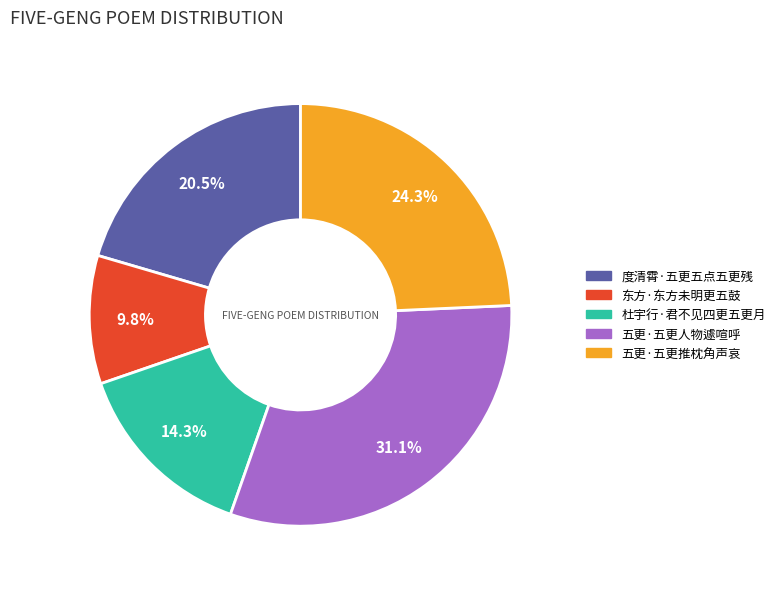

To the nearest percent, what percentage of the pie is 杜宇行·君不见四更五更月?

14%